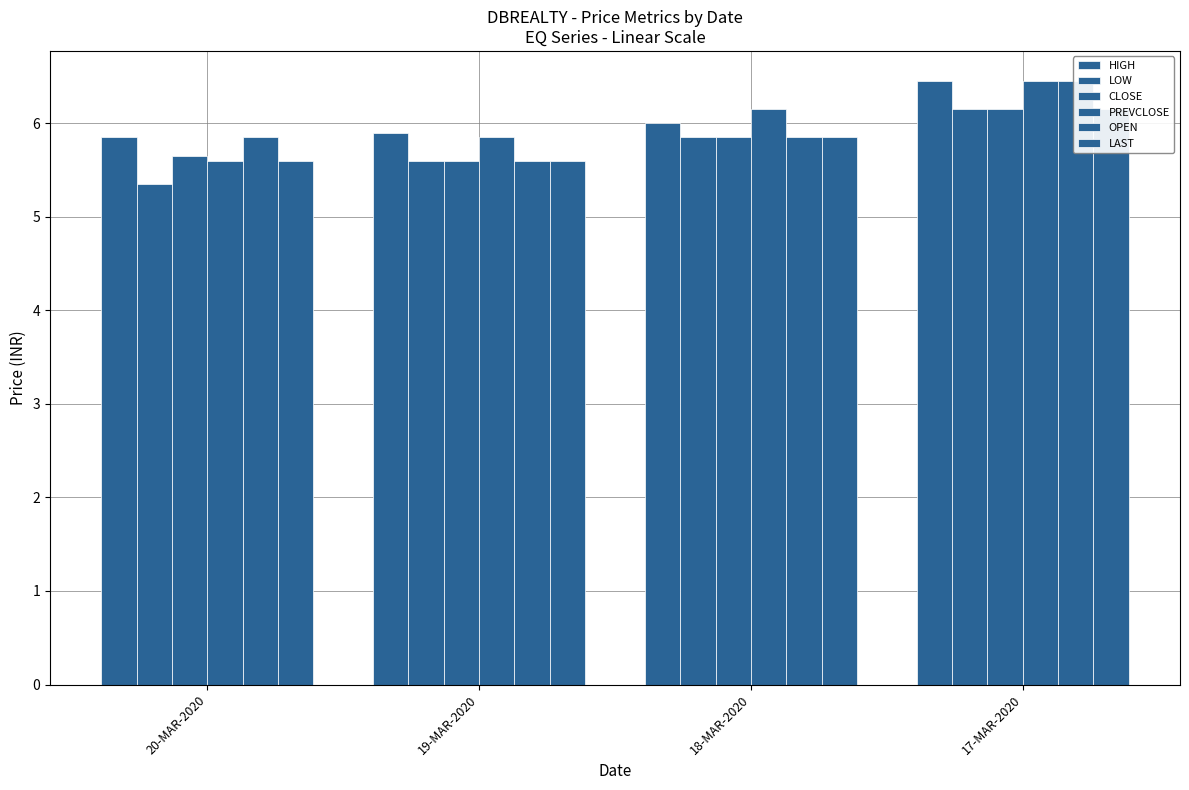

List the series in order of their peak value, lowest first.

LOW, CLOSE, LAST, HIGH, PREVCLOSE, OPEN